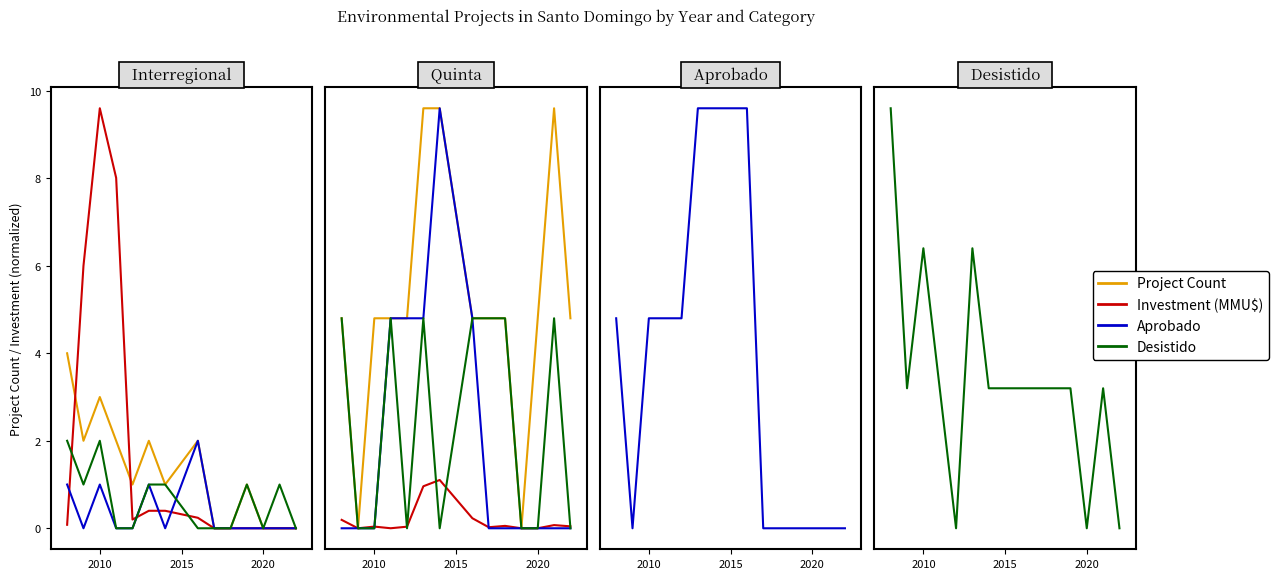

Rank the series by their maximum value, from highest to lowest.

Desistido, Project Count, Aprobado, Investment (MMU$)